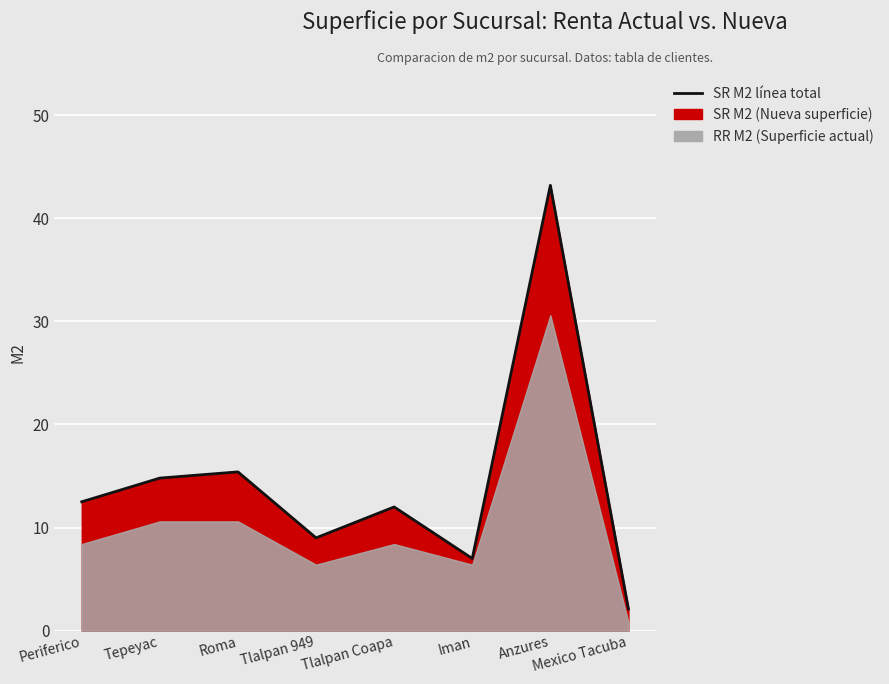

Reading left to right, list all the values displayed in this chart.

12.5	14.8	15.4	9.0	12.0	7.0	43.2	2.1